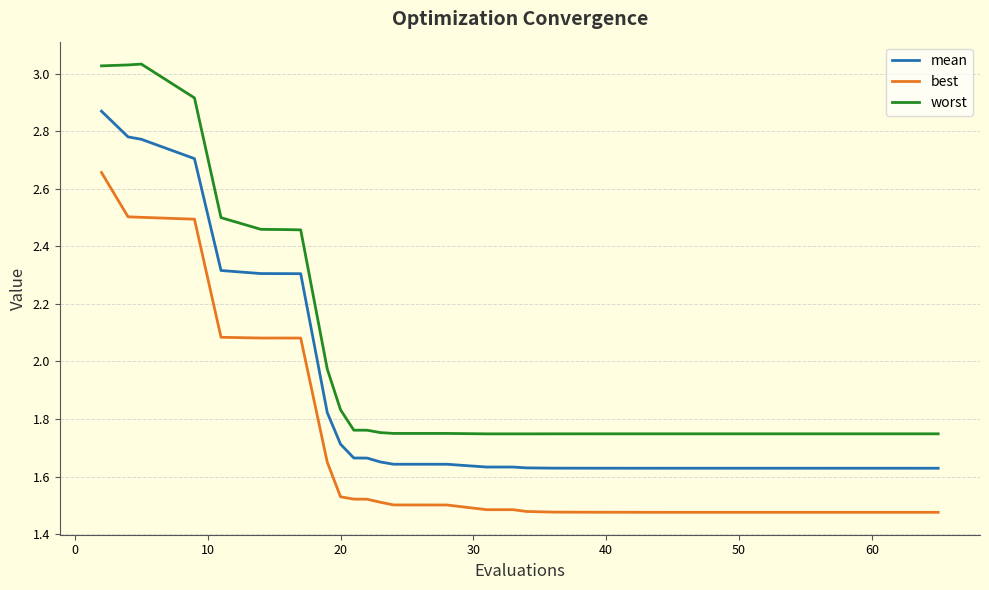

True or false: best and mean cross at least once.

False